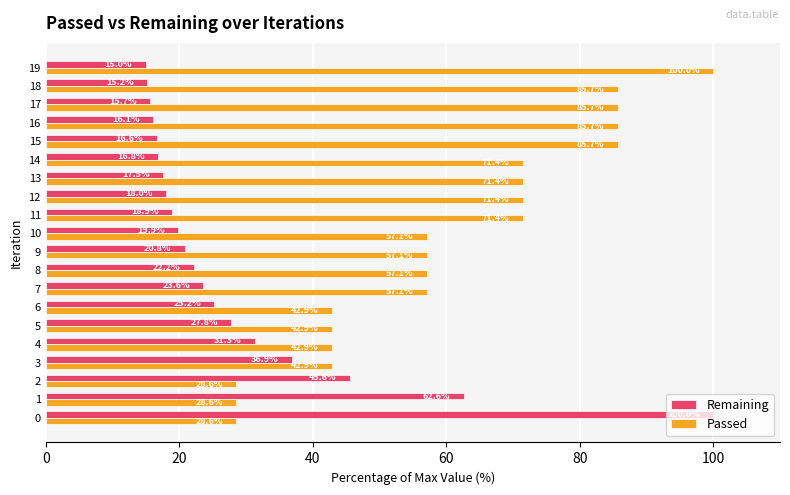

Which series changed the most between 1 and 2?

Remaining